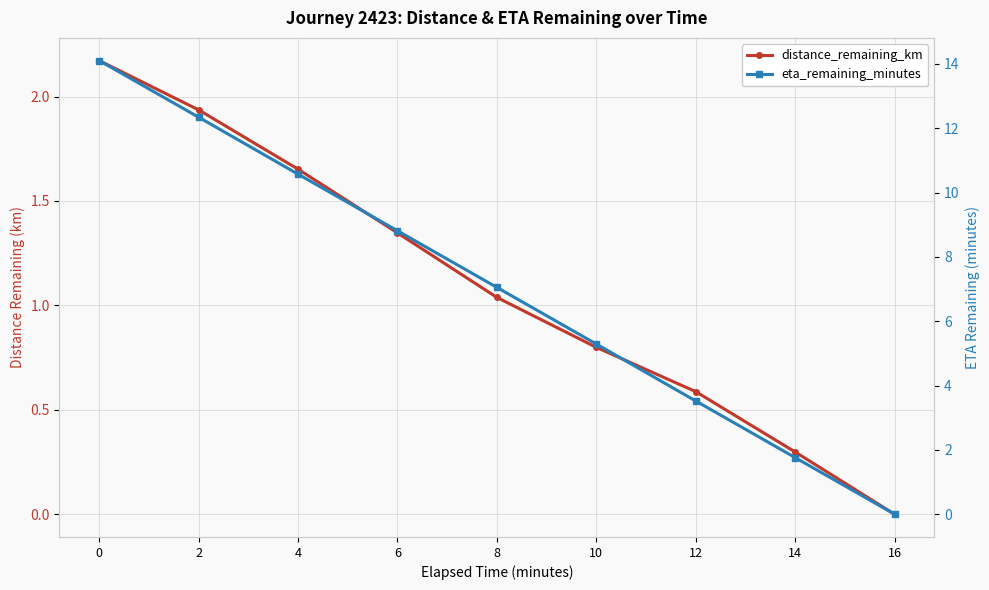

Is this an area chart (filled region under the line)?

No